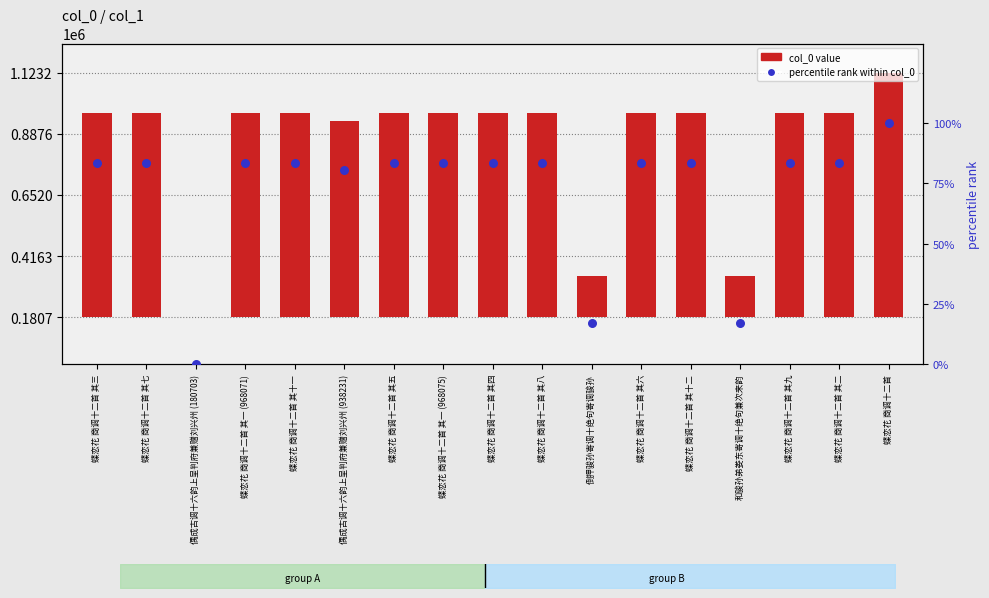

Is the value of col_0 value at 蝶恋花 商调十二首 其六 greater than the value of percentile rank within col_0 at 蝶恋花 商调十二首 其五?

Yes